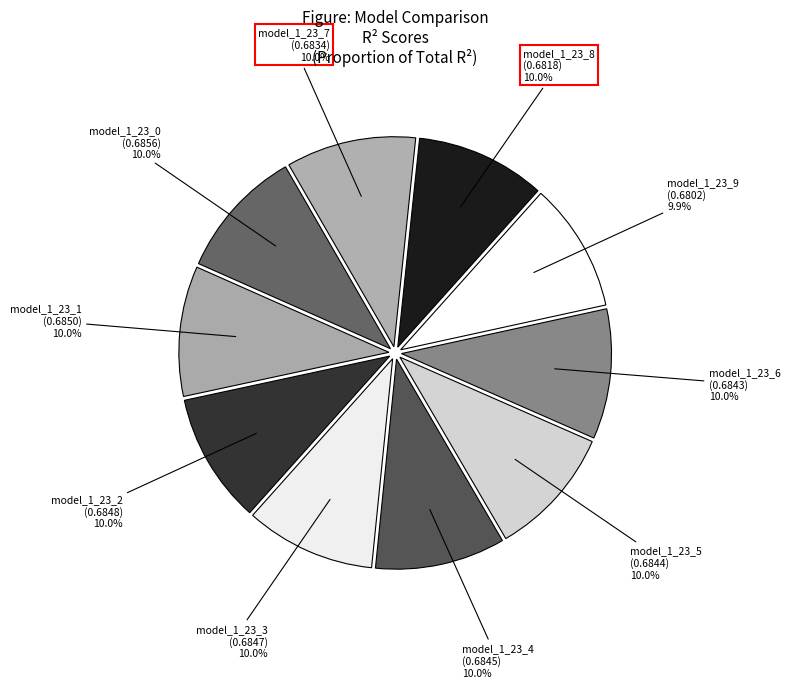

Count the number of slices in the pie.

10